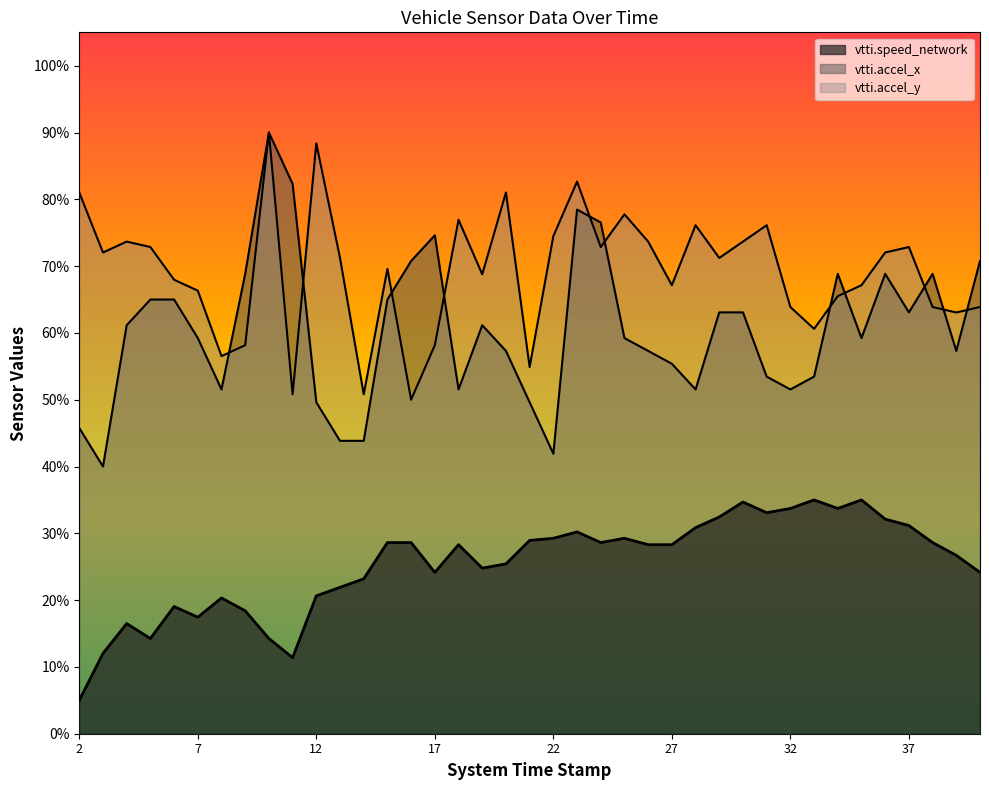

Count the vtti.speed_network values in the range 0 to 1.

39